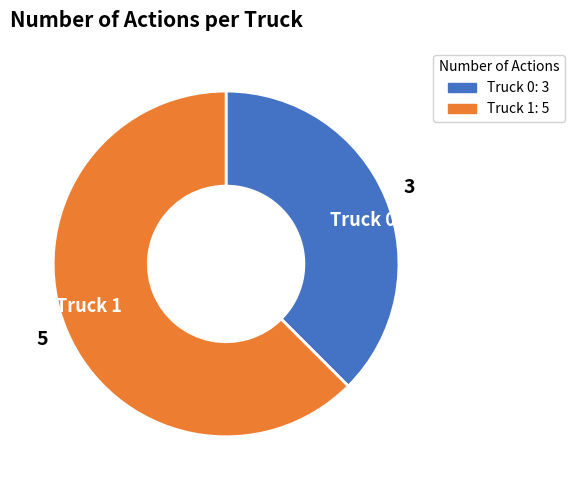

Combined, do Truck 0 and Truck 1 account for over 50%?

Yes